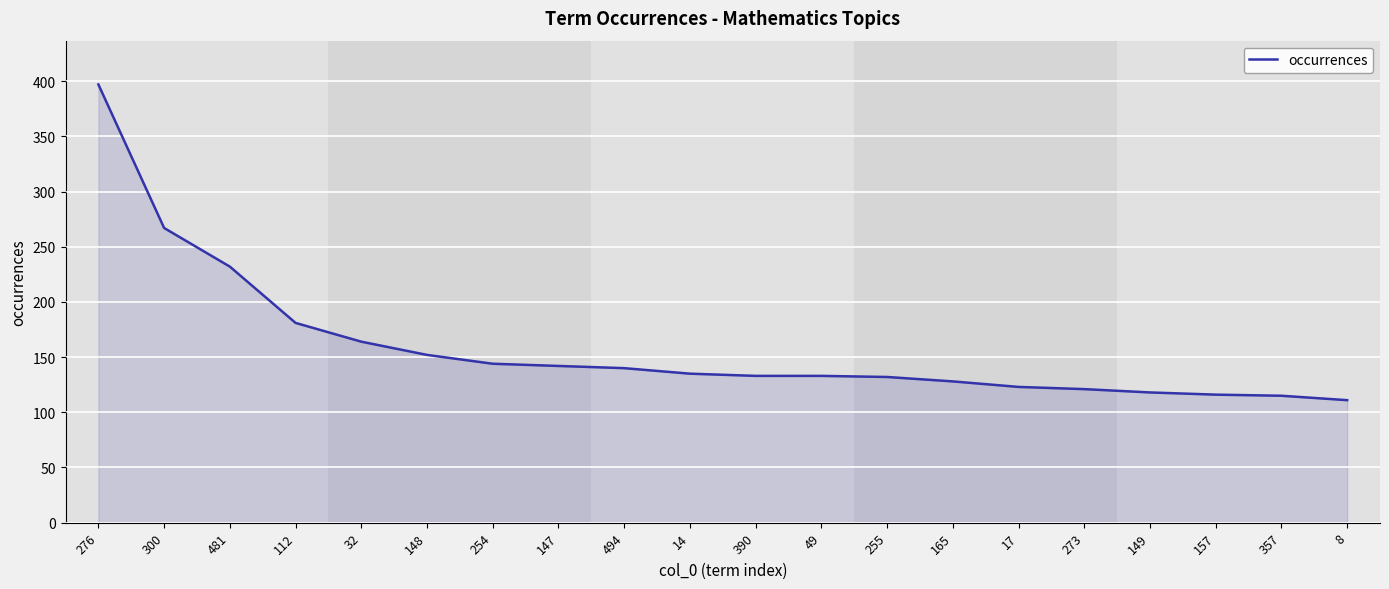

The chart shows a value of 115 at 357. True or false?

True